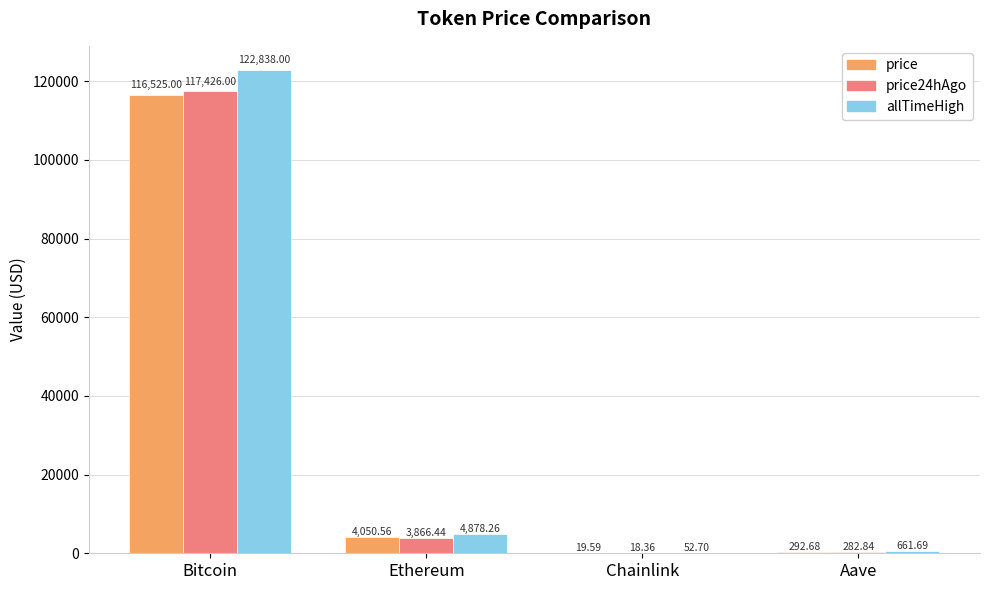

At which label does allTimeHigh first exceed 4878?

Bitcoin